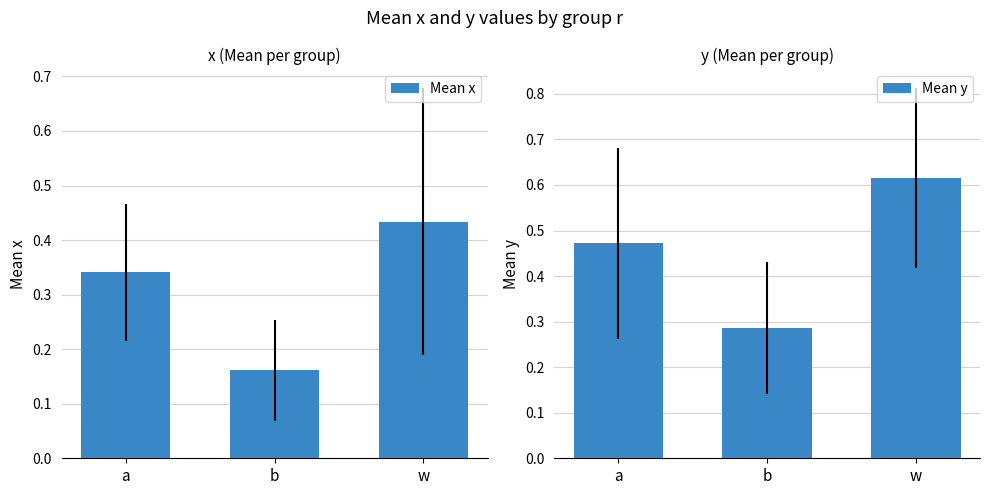

Is the value of Mean y at a greater than the value of Mean x at a?

Yes